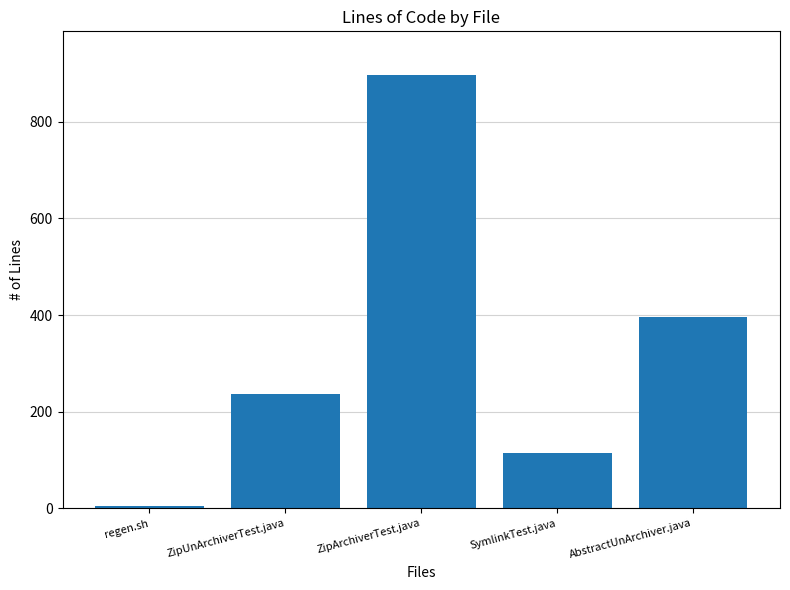

Count the number of categories in the chart.

5